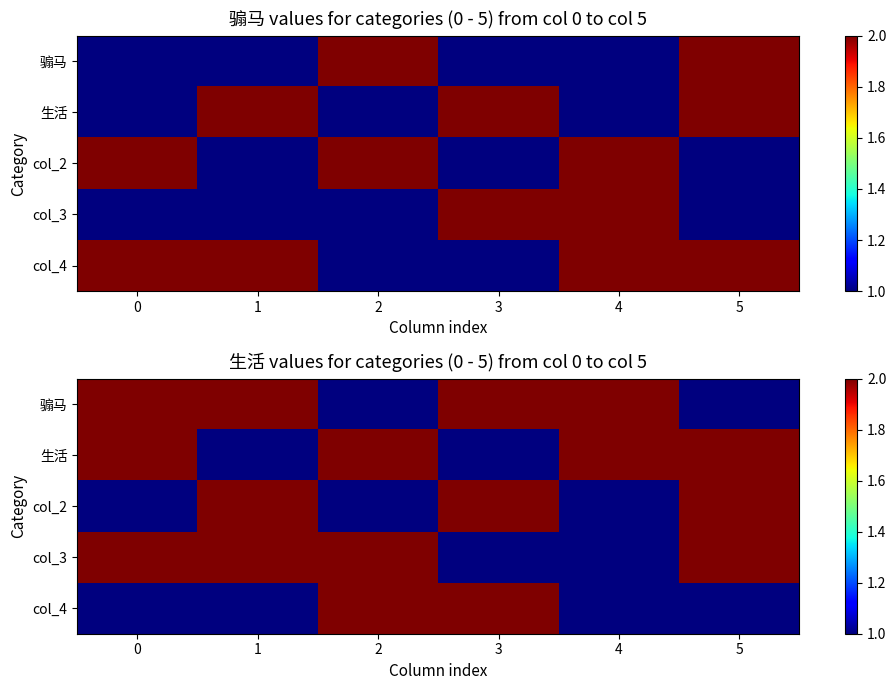

Is it true that col_3 equals 2 at 5?

True